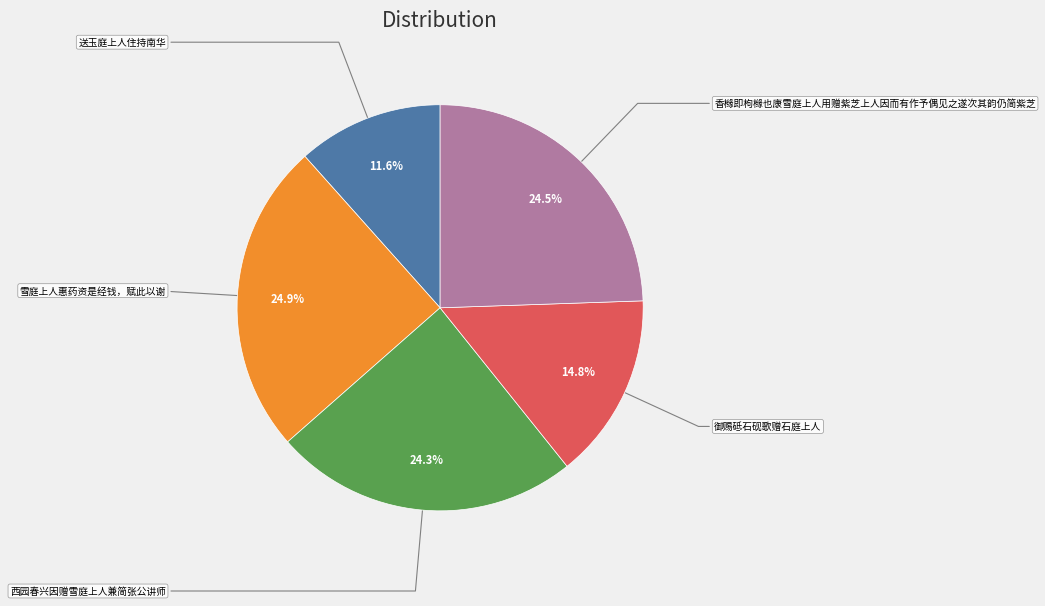

True or false: 西园春兴因赠雪庭上人兼简张公讲师 accounts for 37% of the total.

False